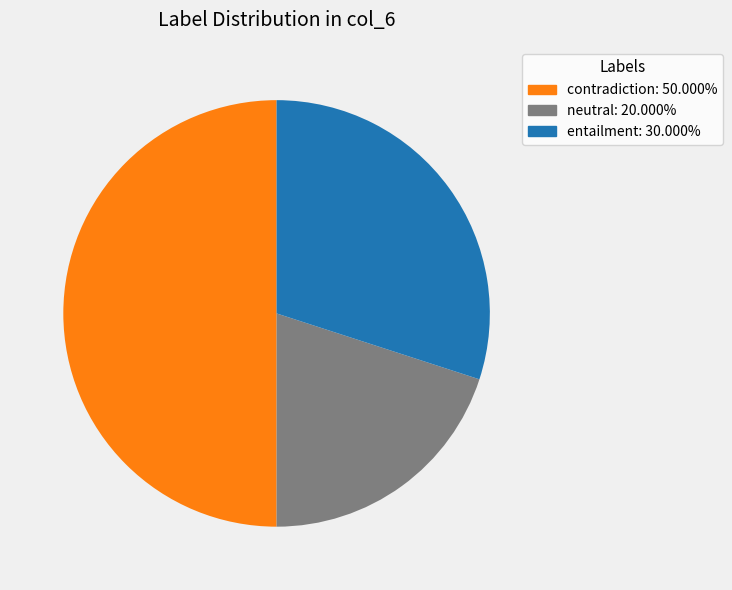

How many segments does this pie chart have?

3